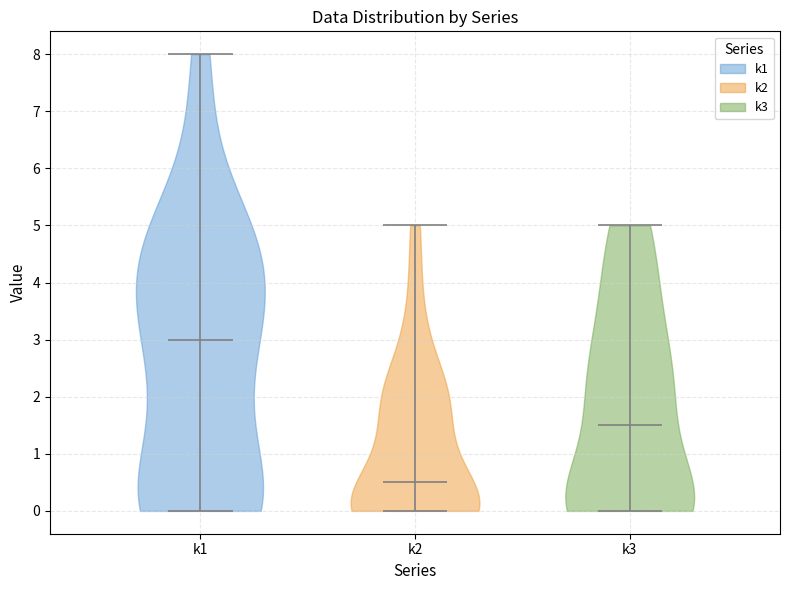

Which violin has the lowest median line?

k2